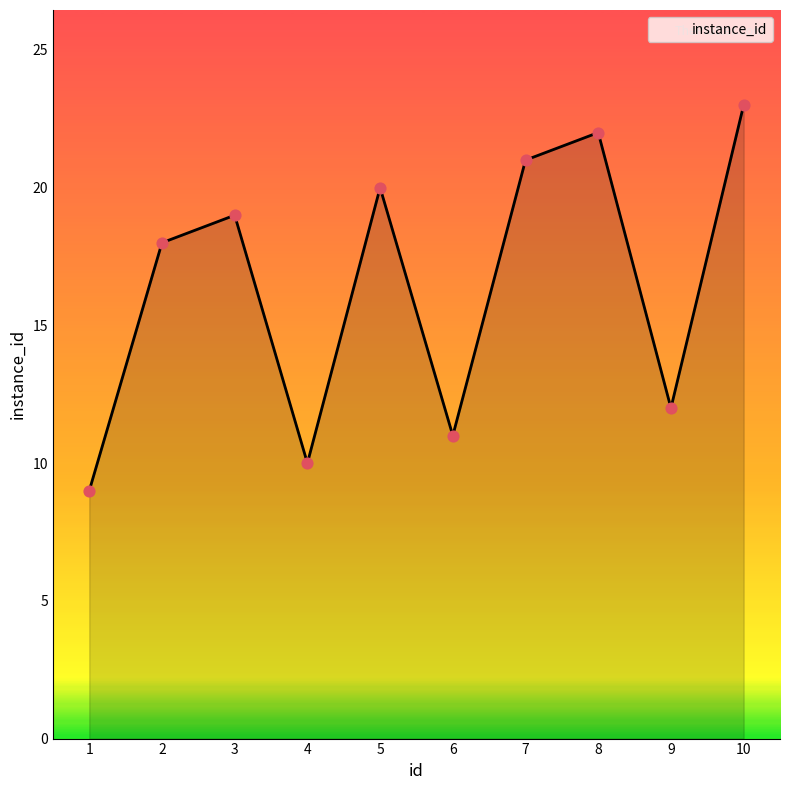

Between 2 and 4, which is larger?

2